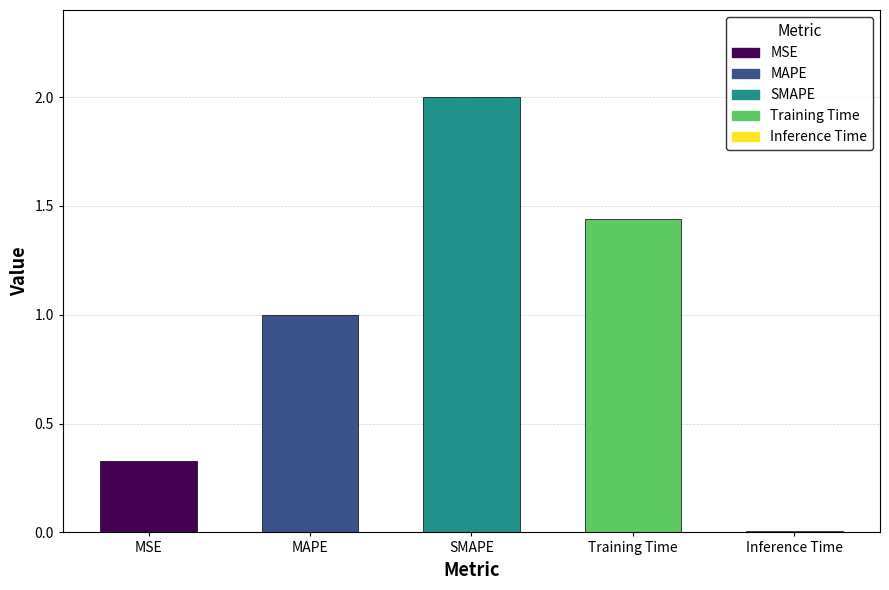

Which category has the highest value across all series?

SMAPE